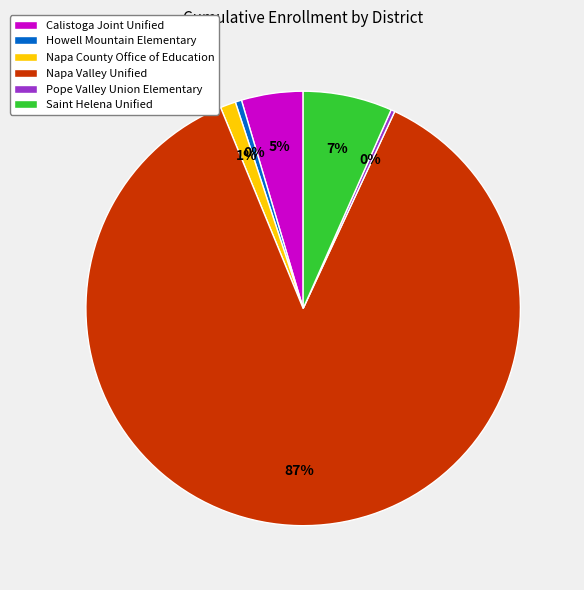

The Napa County Office of Education slice represents 1% of the pie. True or false?

True